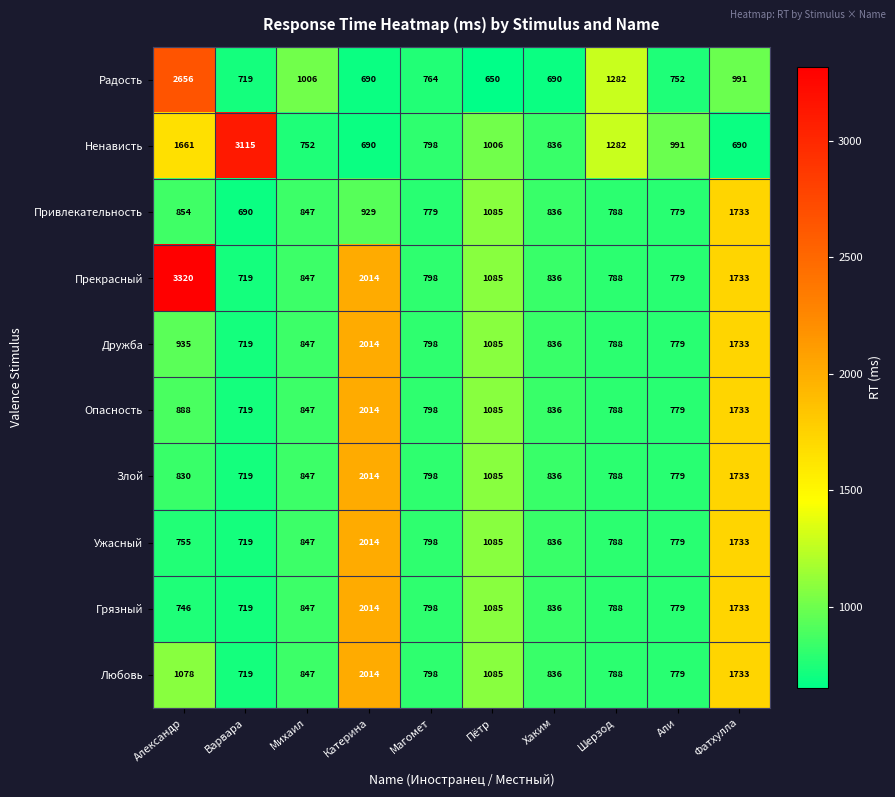

What is the difference between the highest and lowest values at Катерина?

1324